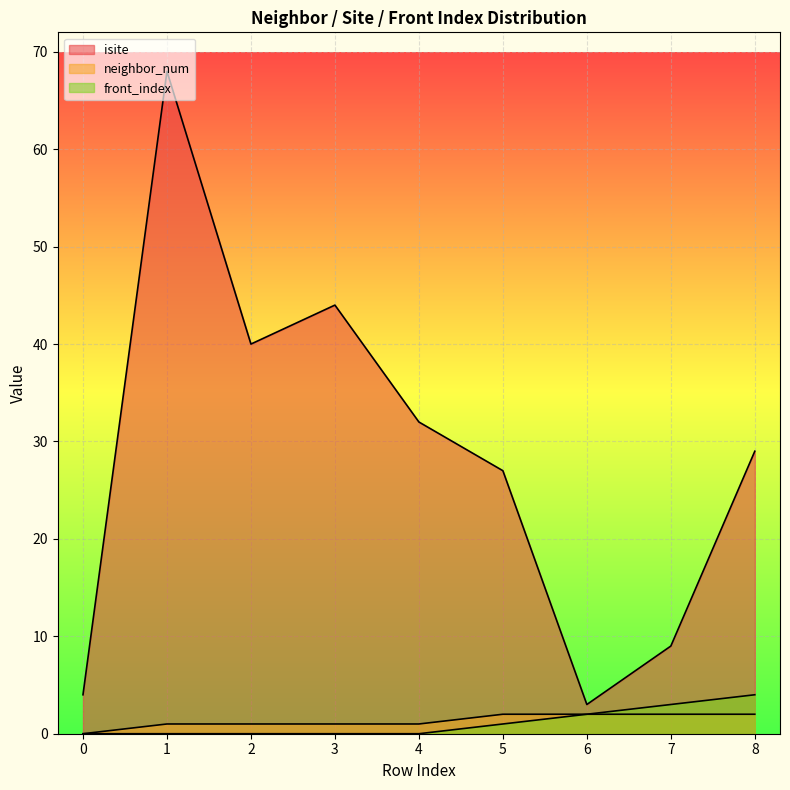

The neighbor_num series shows 1 at 6. True or false?

False